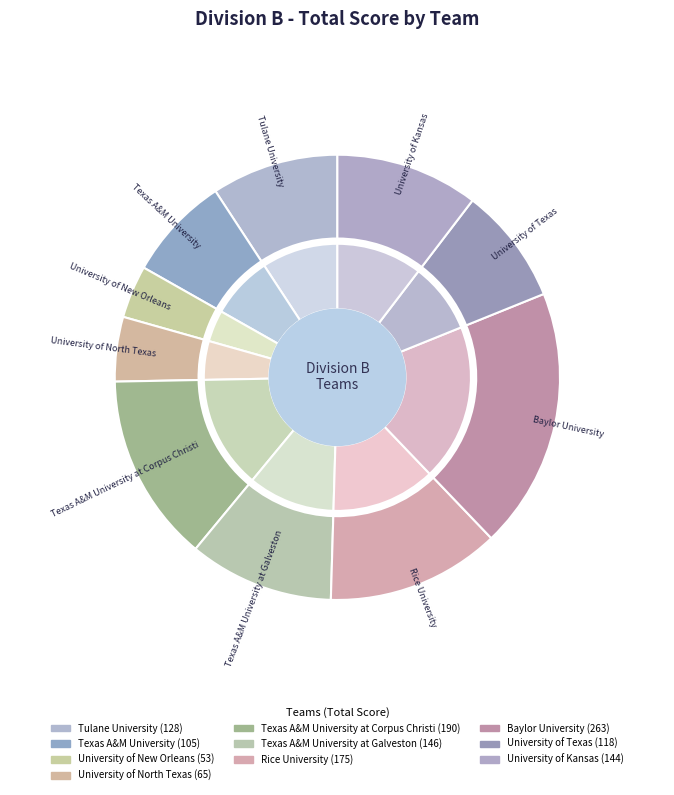

To the nearest percent, what portion does University of New Orleans represent?

4%